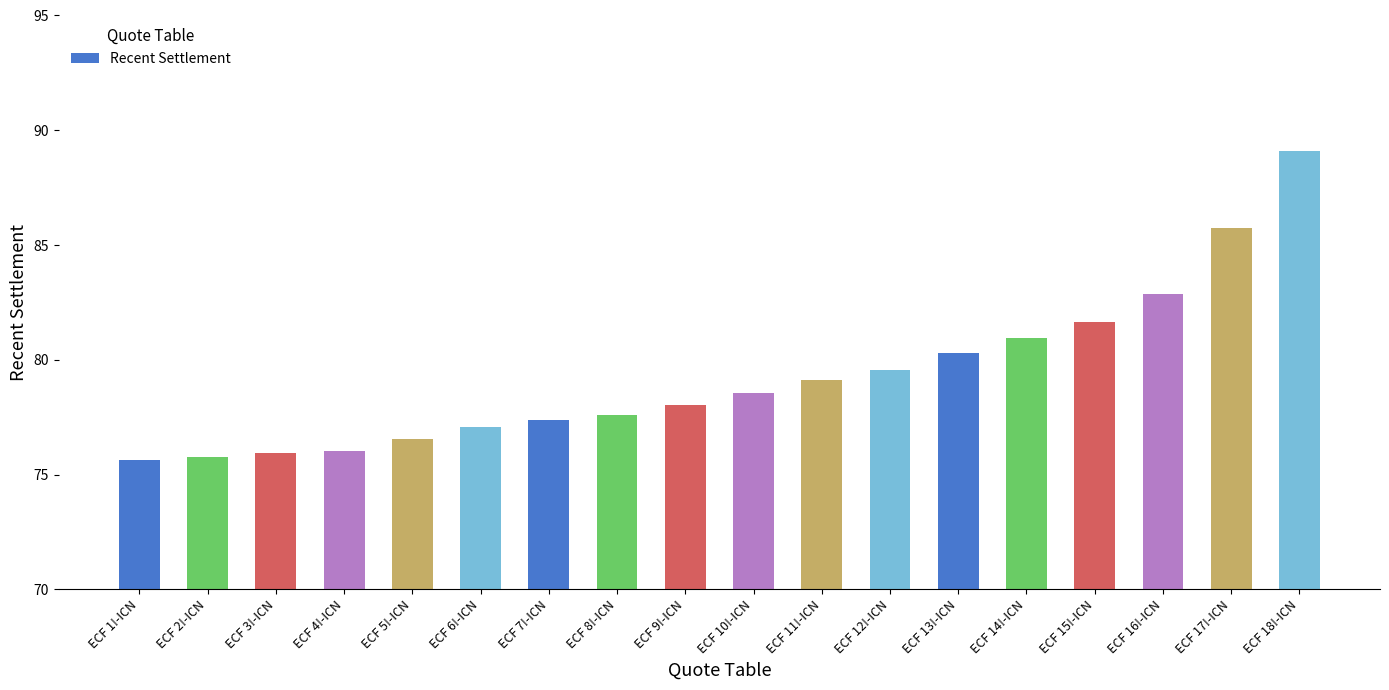

Is it true that the value at ECF 8!-ICN is 77.6?

True